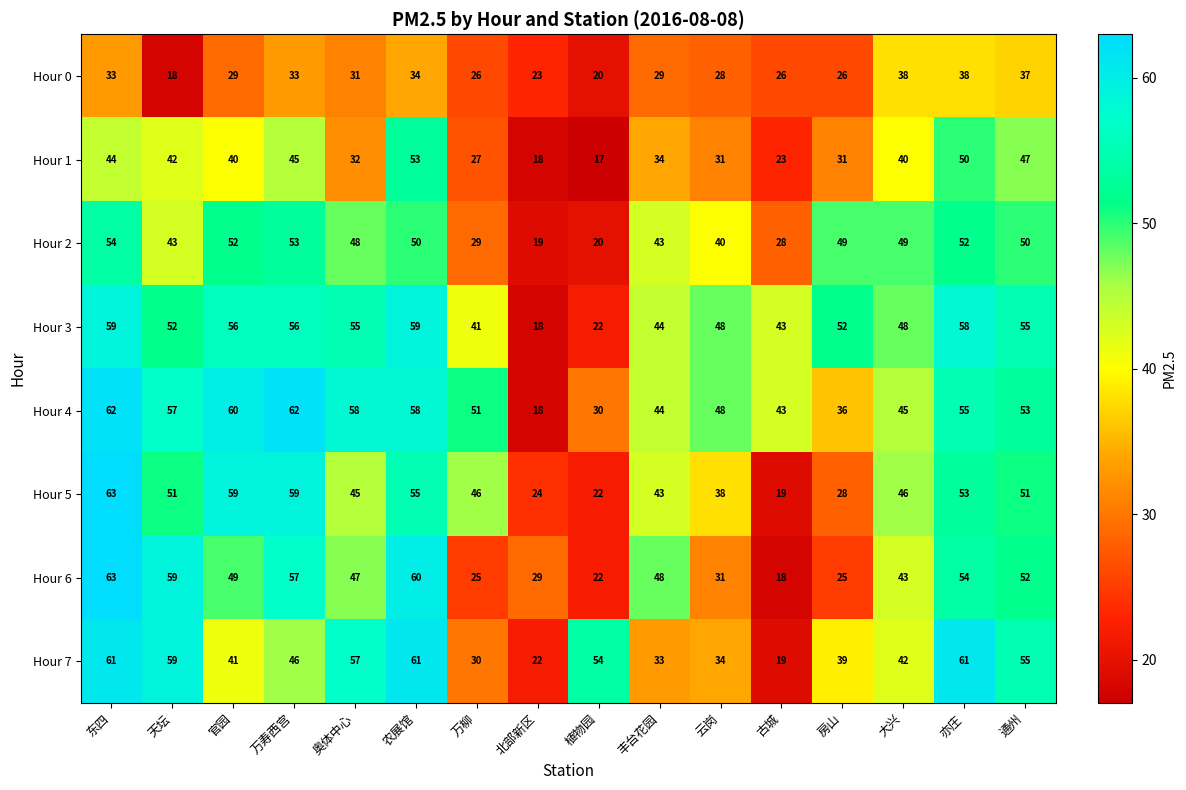

What is the smallest value displayed?

17